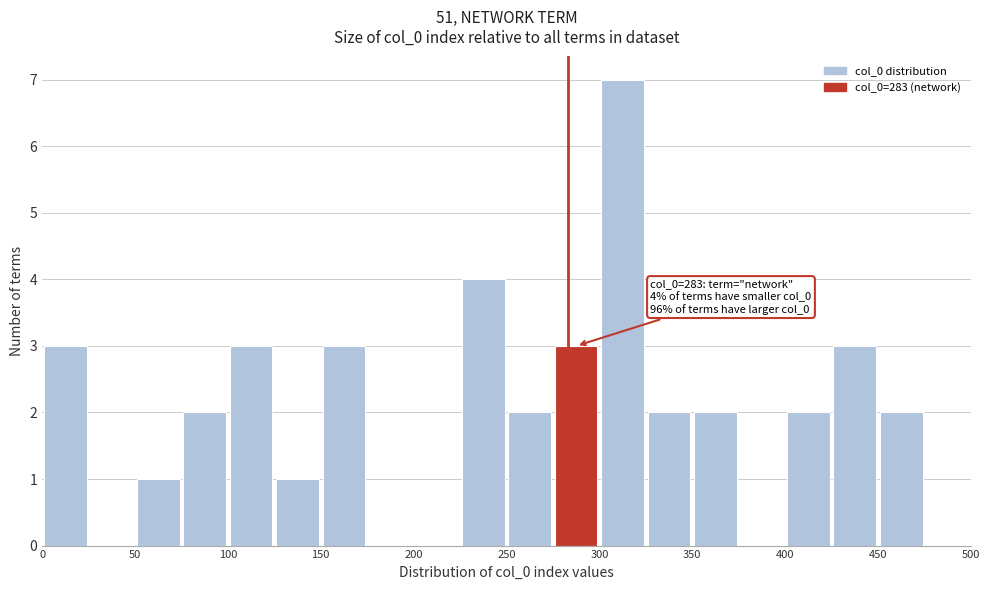

Over which range of the x-axis is the bar tallest?

300 to 325